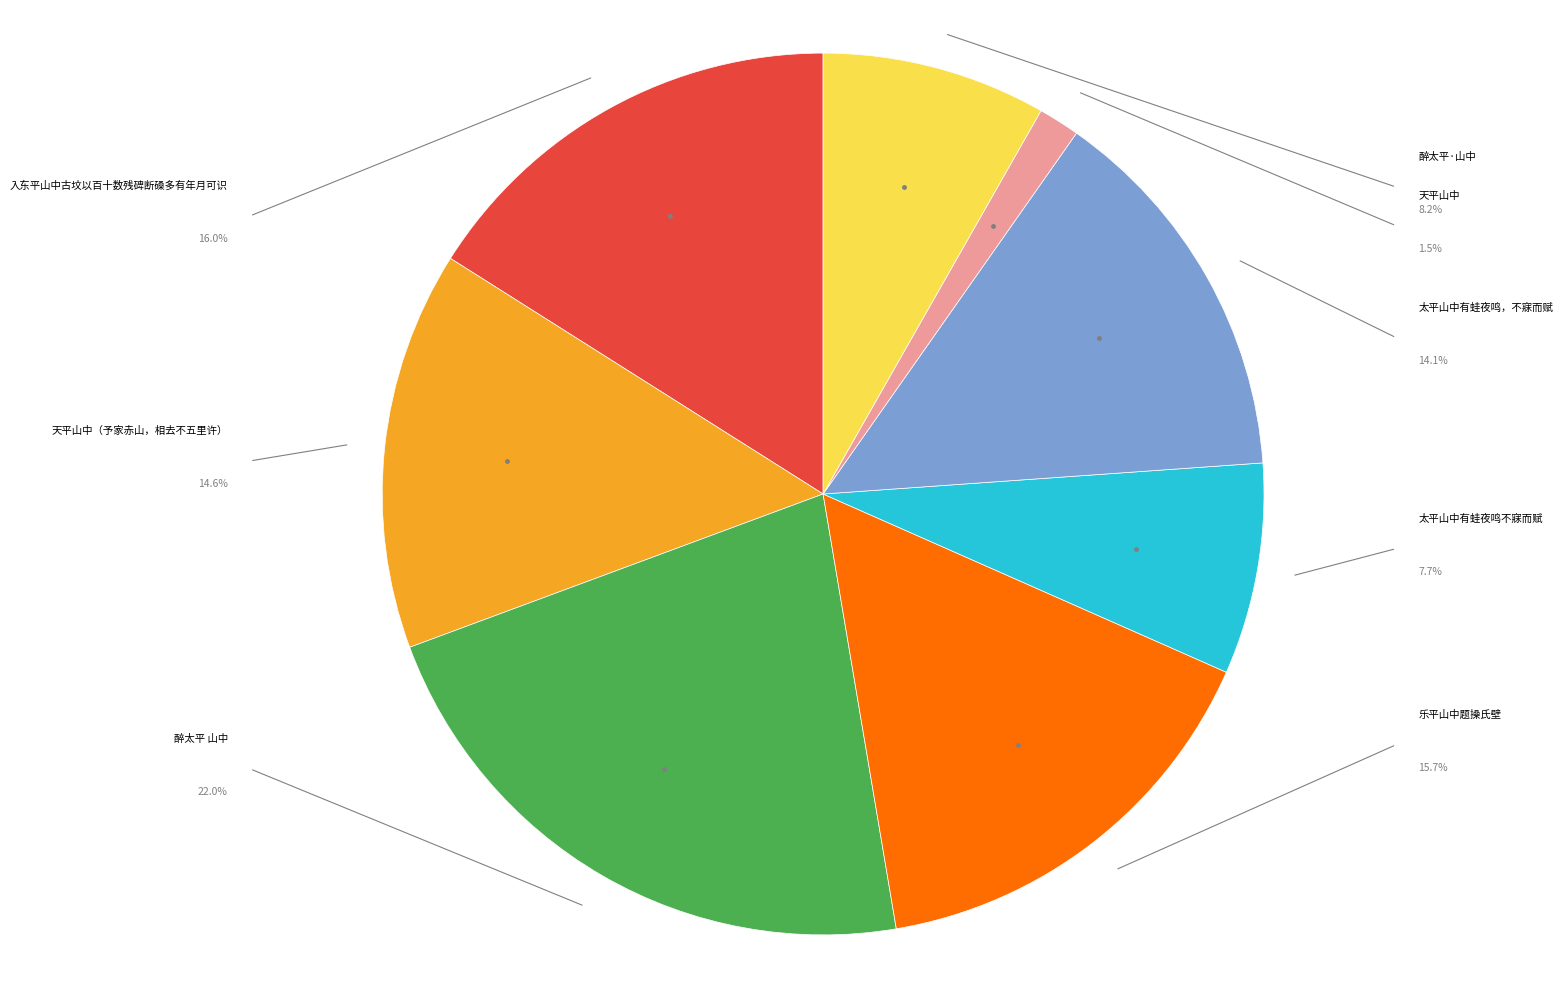

Does any single category account for the majority?

No